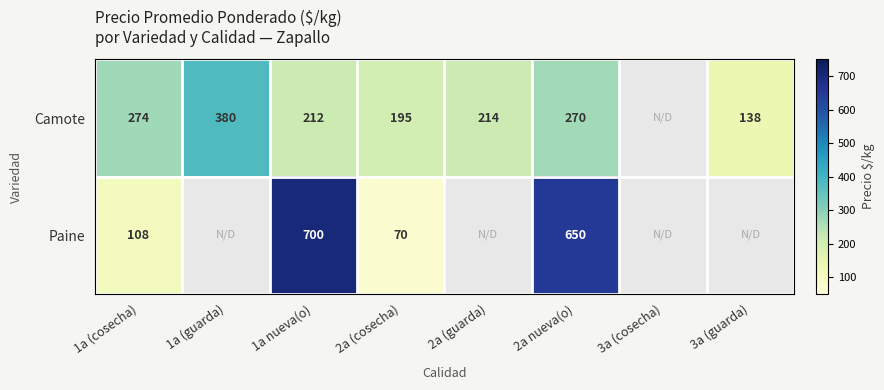

At 2a nueva(o), list the series in order from smallest to largest.

Camote, Paine